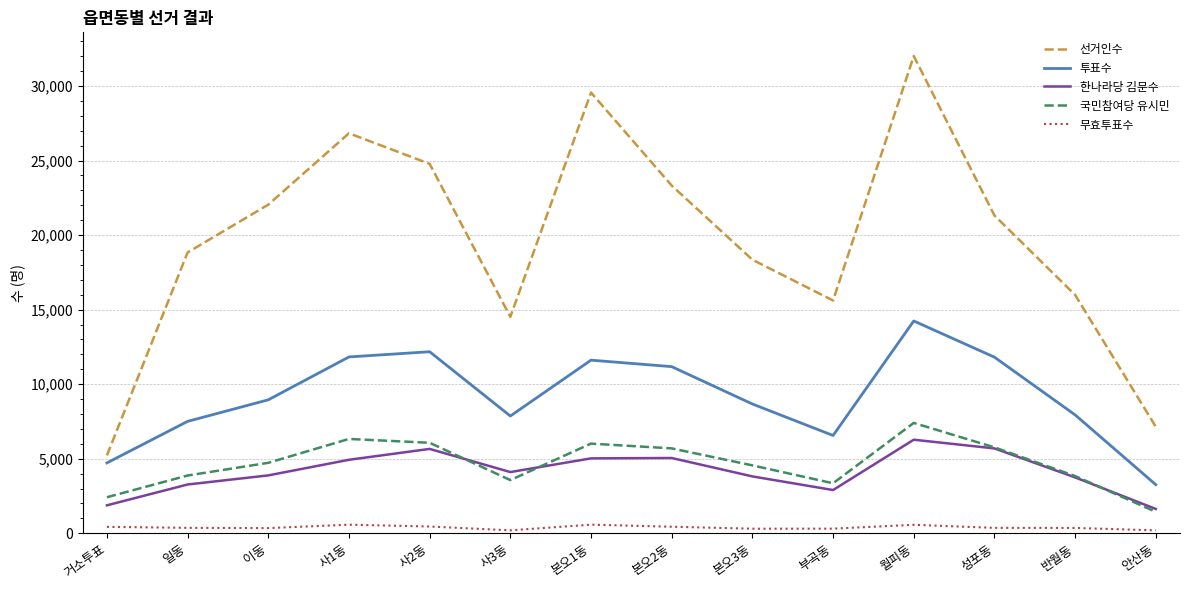

Where is the first local minimum for 선거인수?

사3동